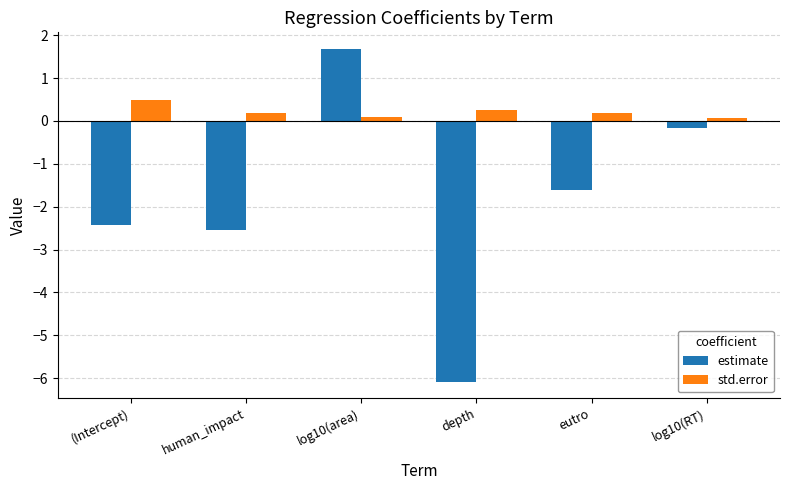

What is the difference between the highest and lowest values at human_impact?

2.7